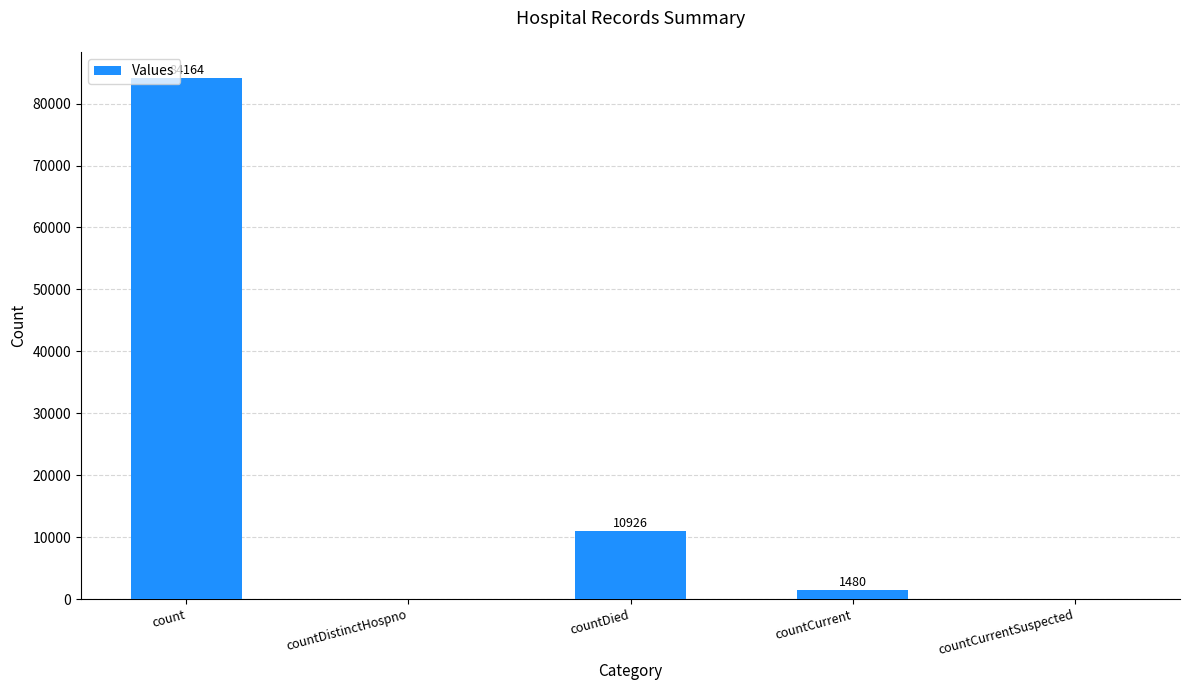

Between countDied and count, which is larger?

count